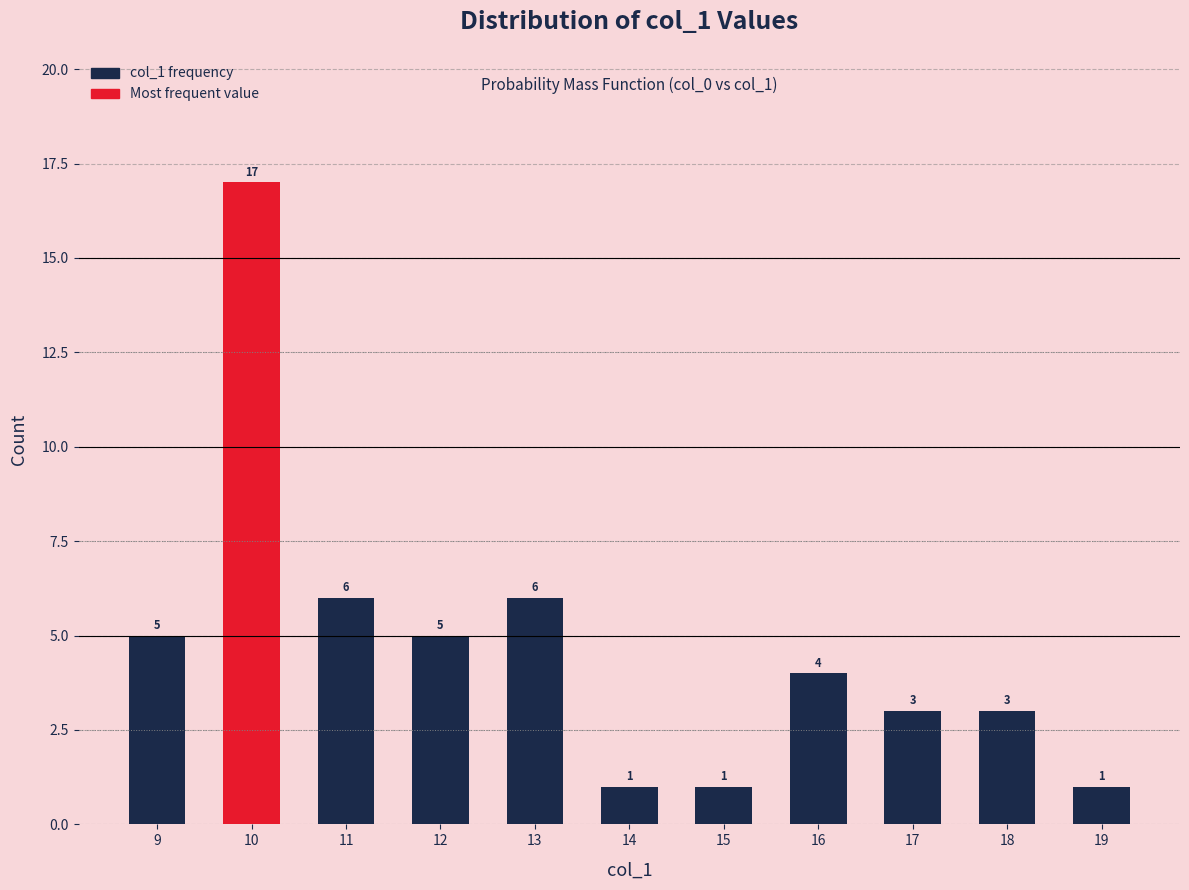

Where does the data first go above 4?

9